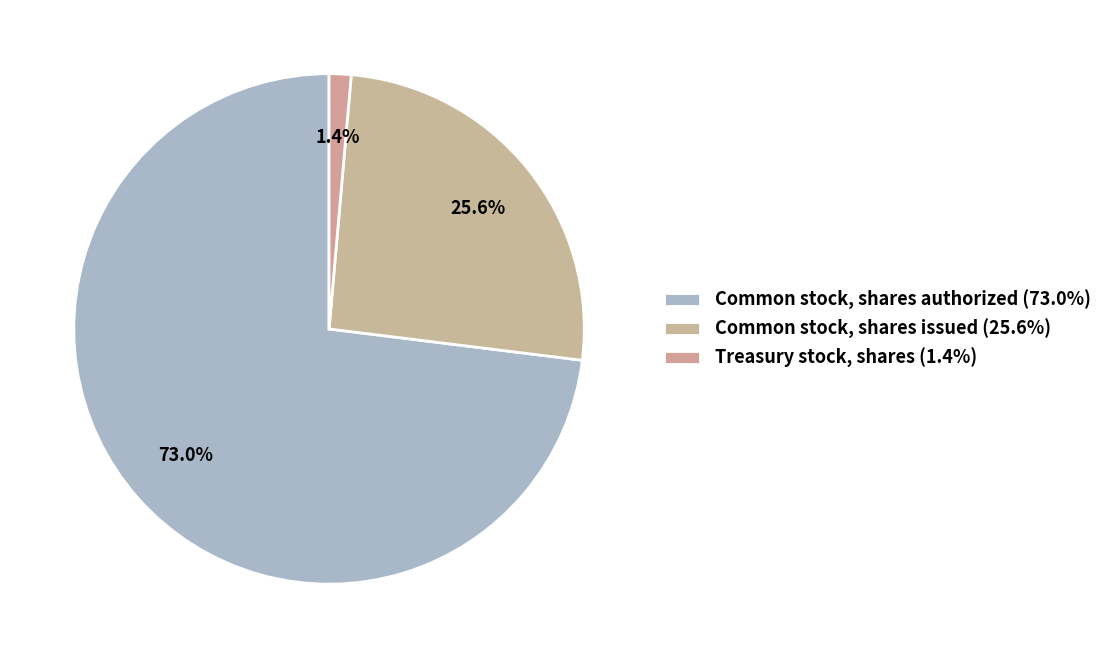

Which slice is the smallest?

Treasury stock, shares